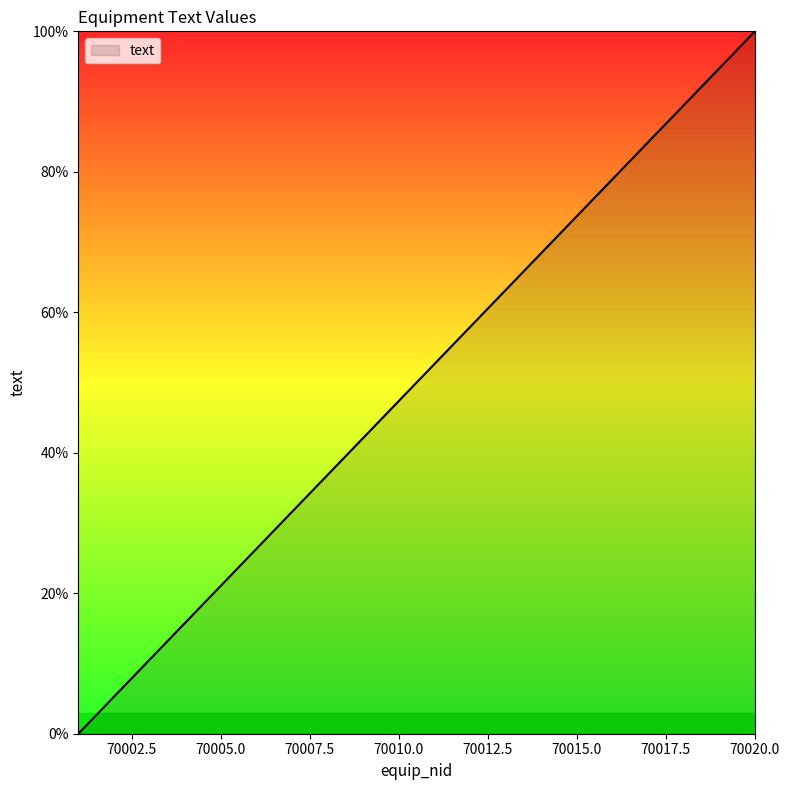

What is the maximum value shown in the chart?

100.0